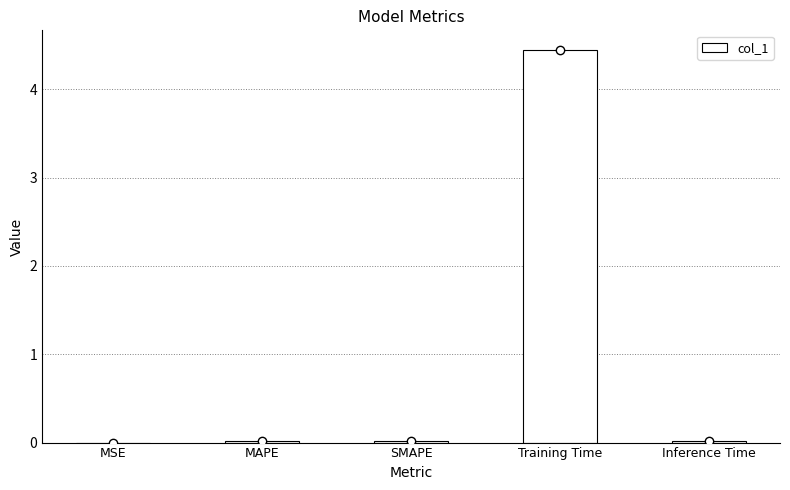

What value does the data have at Training Time?

4.4